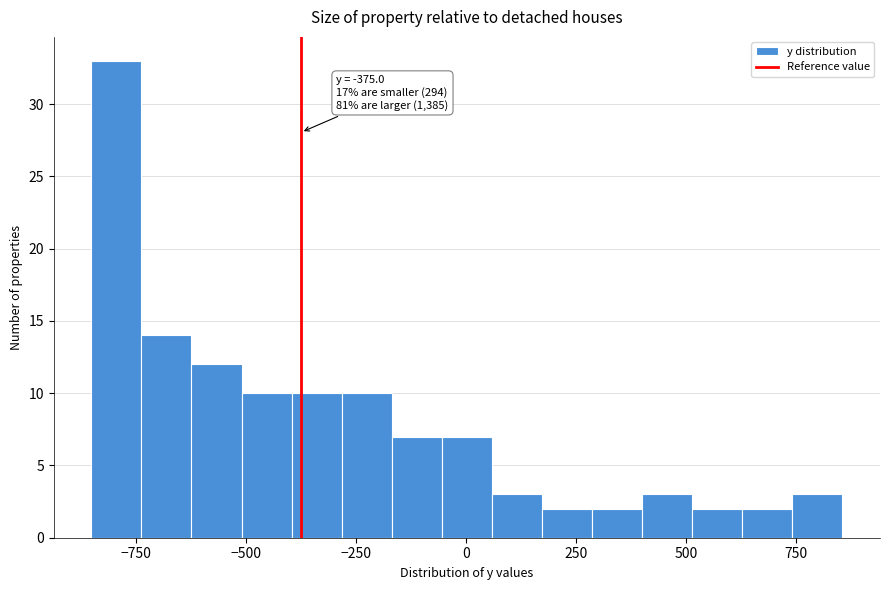

Around what value on the x-axis is the tallest bar? Give the approximate position of its centre, as read against the axis.

-800